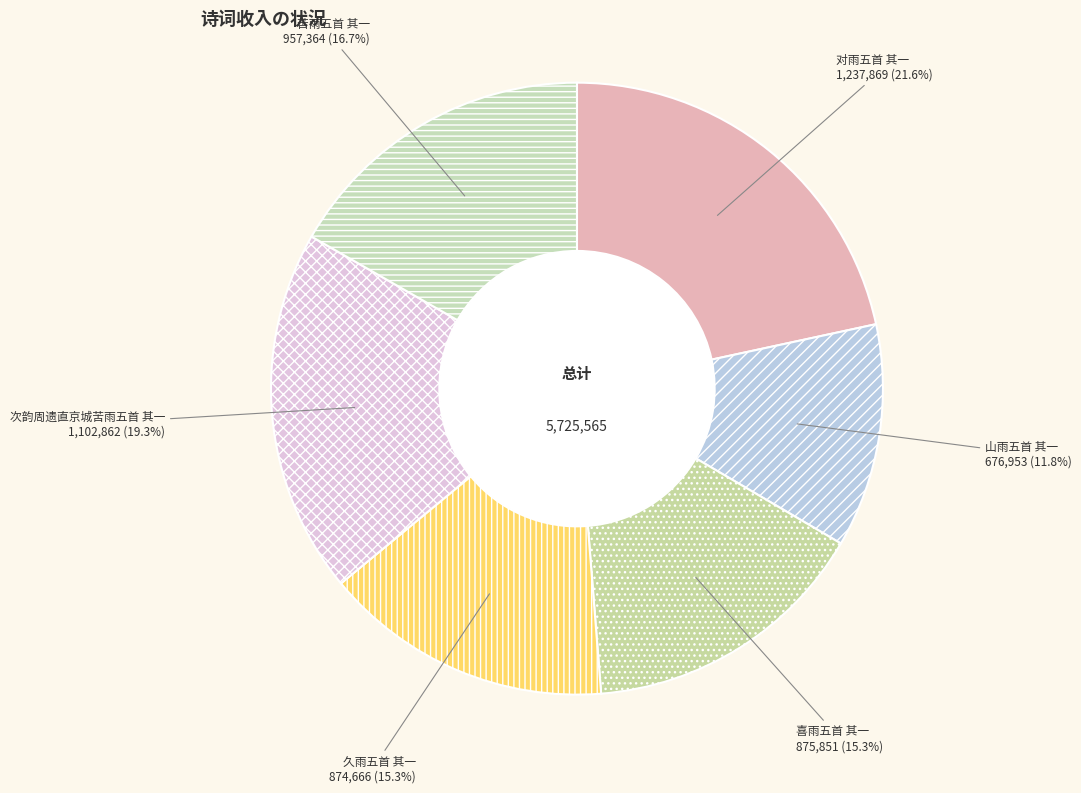

What percentage do 次韵周遗直京城苦雨五首 其一 and 对雨五首 其一 together represent?

40.9%